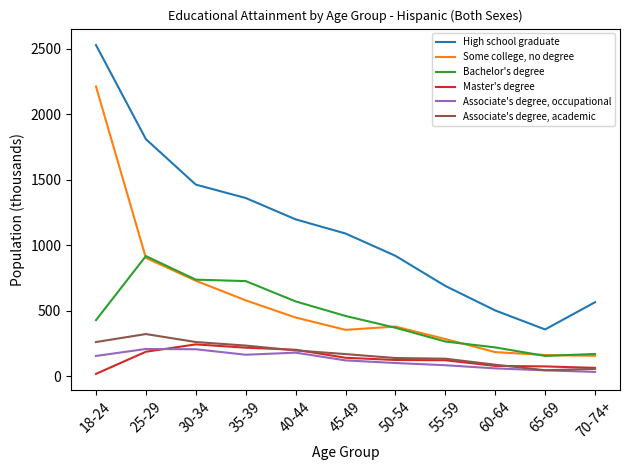

The value of Bachelor's degree at 30-34 is 738. True or false?

True